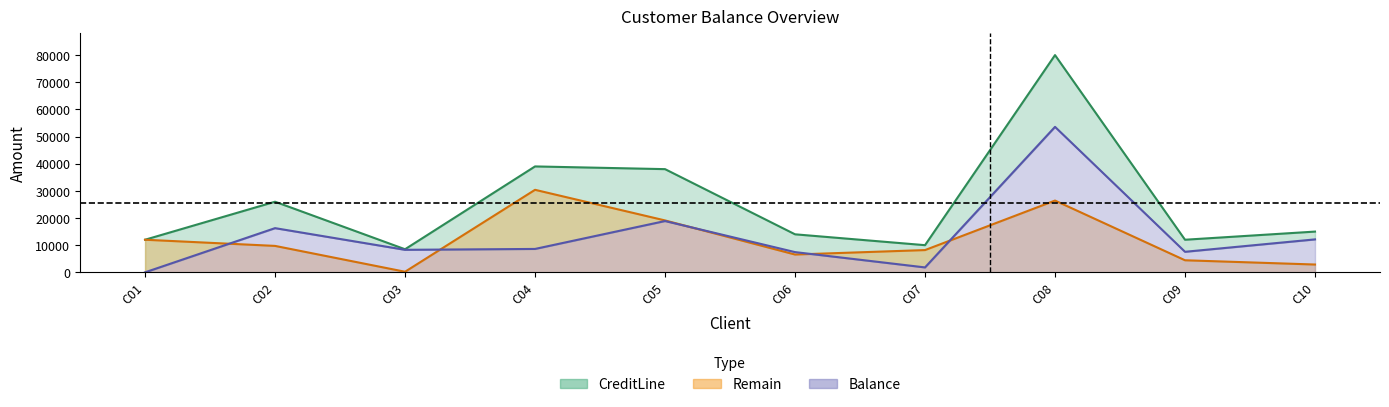

True or false: CreditLine and Remain intersect in this chart.

False